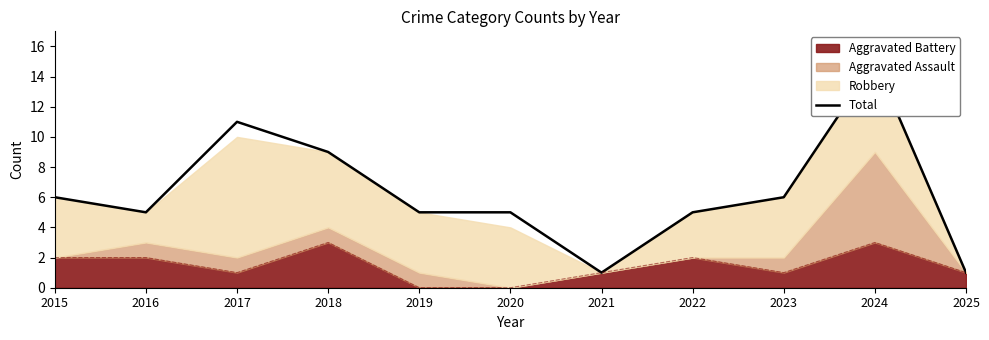

List the labels in order of value, smallest first.

2021, 2025, 2016, 2019, 2020, 2022, 2015, 2023, 2018, 2017, 2024